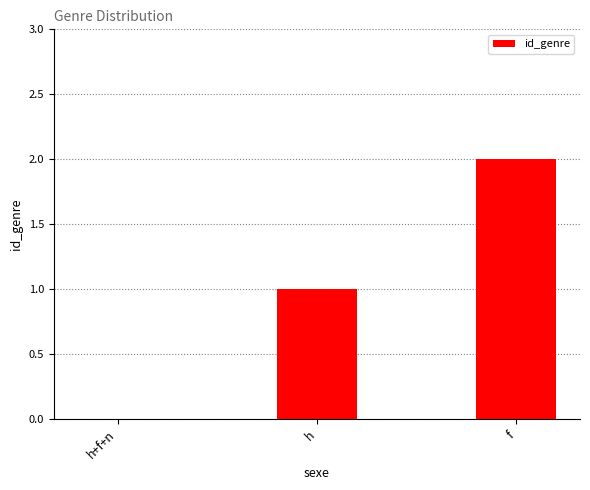

What is the change in value from h+f+n to h?

+1